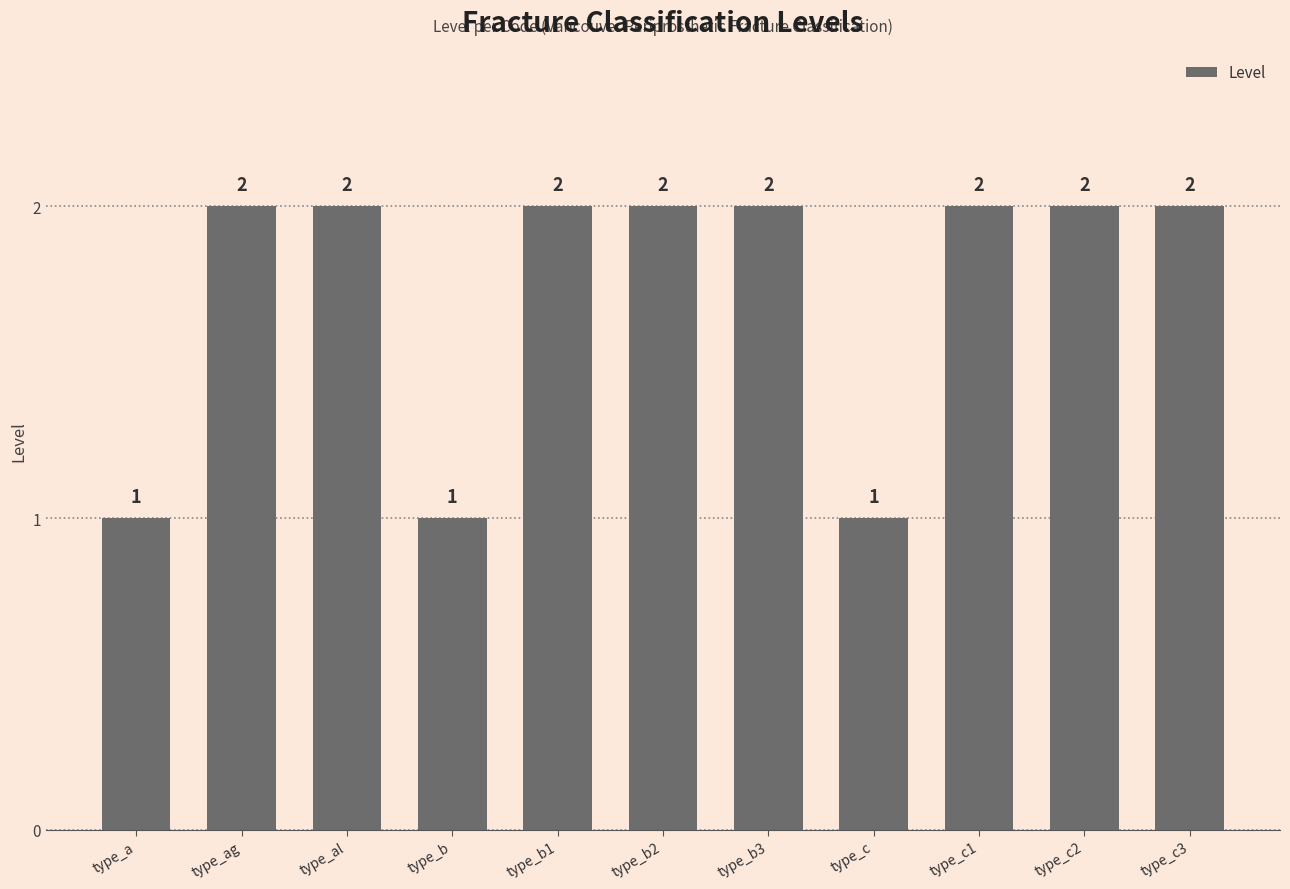

The value at type_c3 is 3. True or false?

False